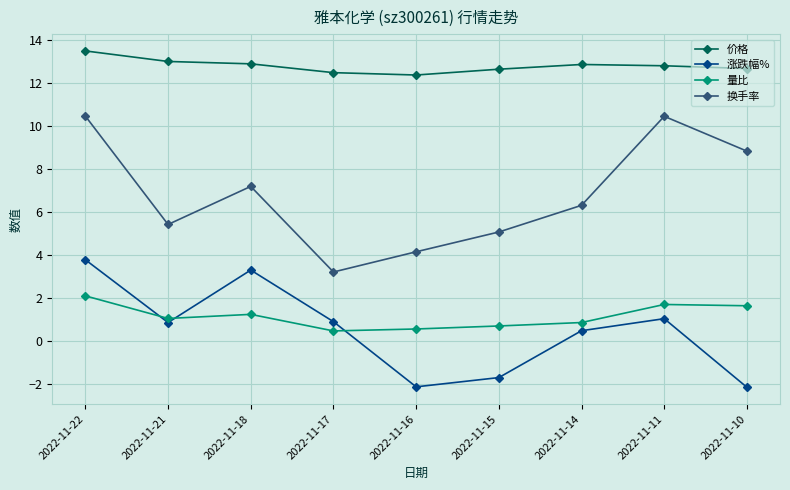

True or false: 涨跌幅% has a value of 1.0 at 2022-11-11.

True